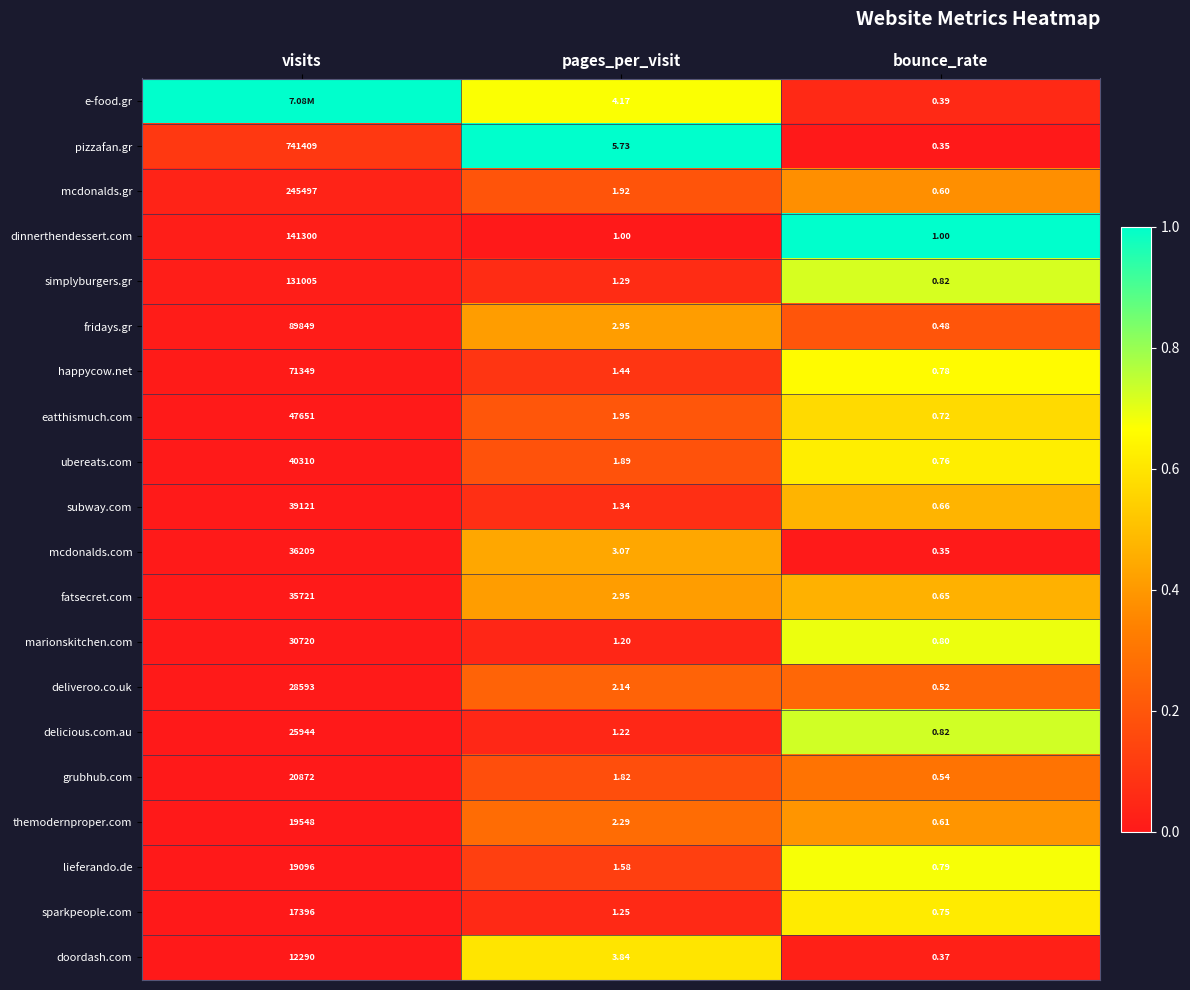

Rank the categories by marionskitchen.com value from highest to lowest.

visits, pages_per_visit, bounce_rate